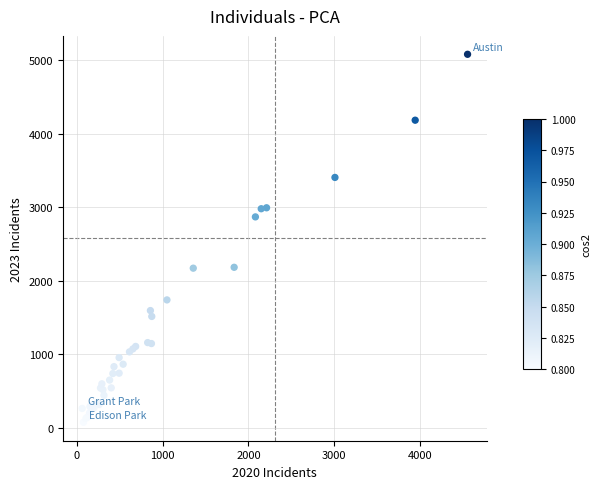

What Y value in the scatter plot is closest to 2576?

2868